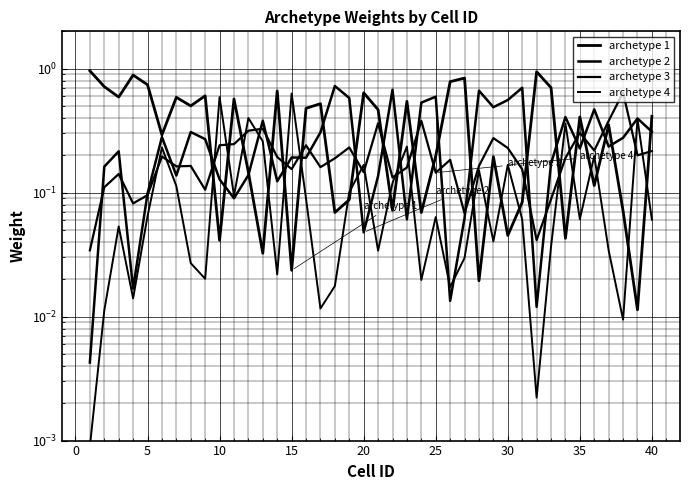

Which series ends up on top after the final intersection of archetype 4 and archetype 1?

archetype 1